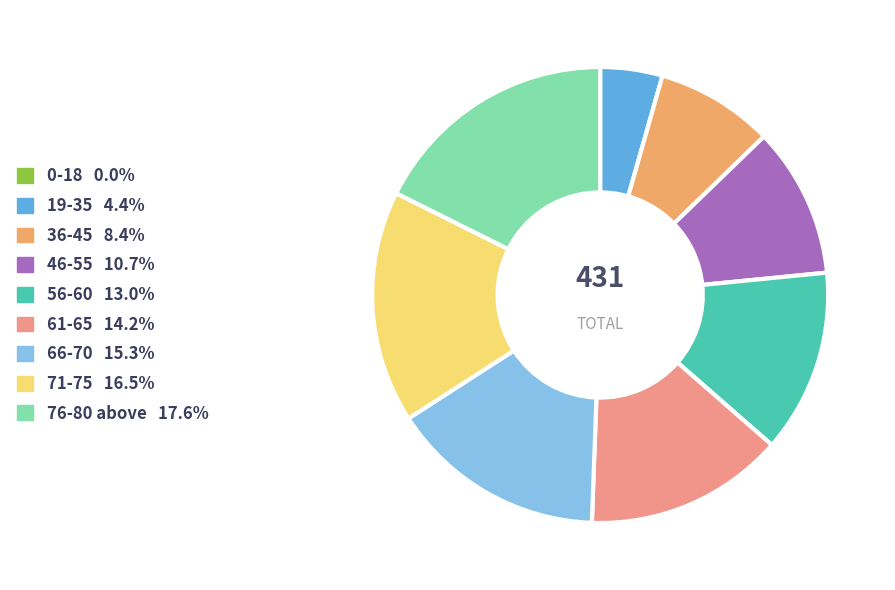

Which has a higher value, 46-55 or 76-80 above?

76-80 above